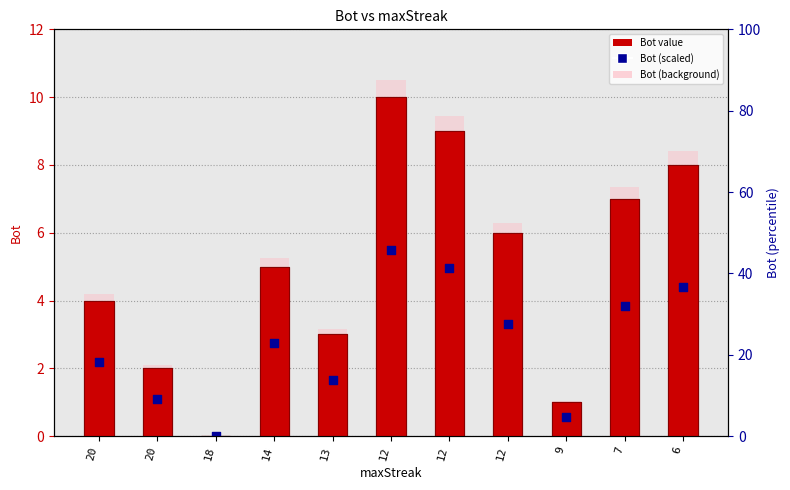

Which series has the largest total across all categories?

Bot